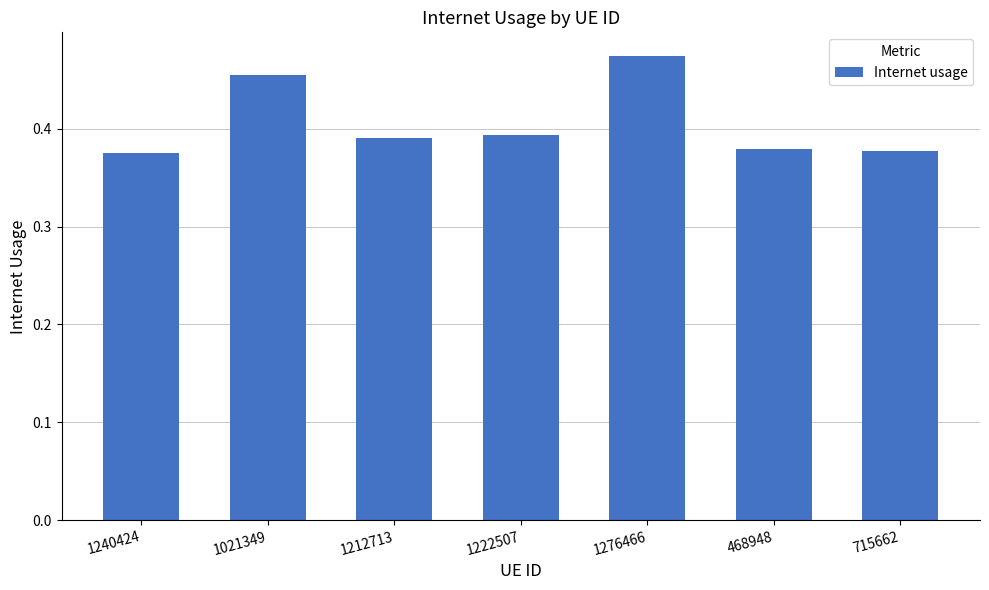

Count the values in the range 0 to 1.

7